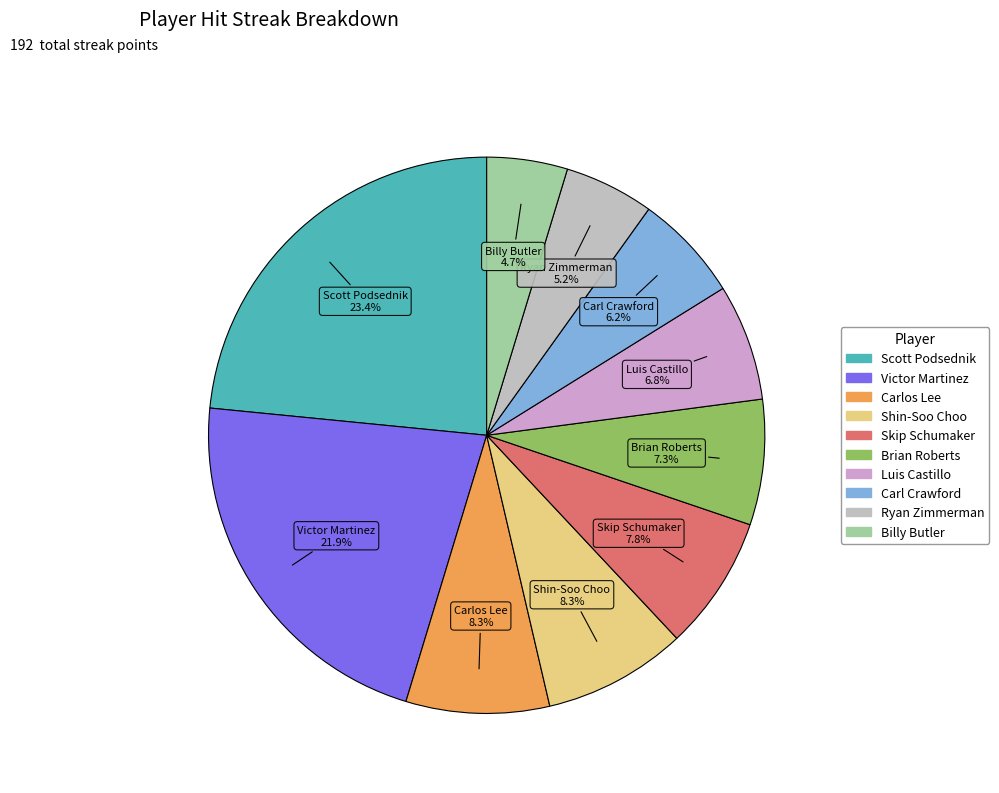

How many slices are in this pie chart?

10